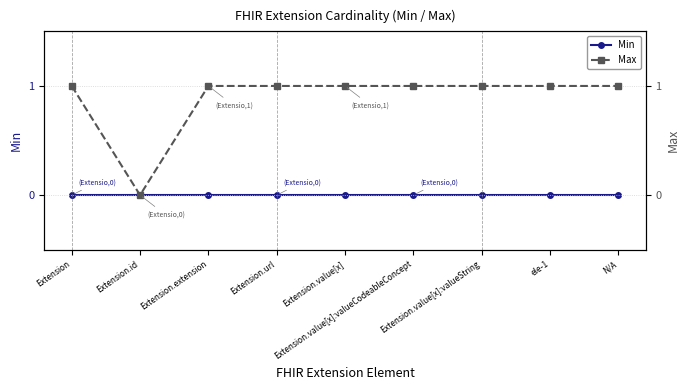

The value of Max at Extension.extension is 1. True or false?

False